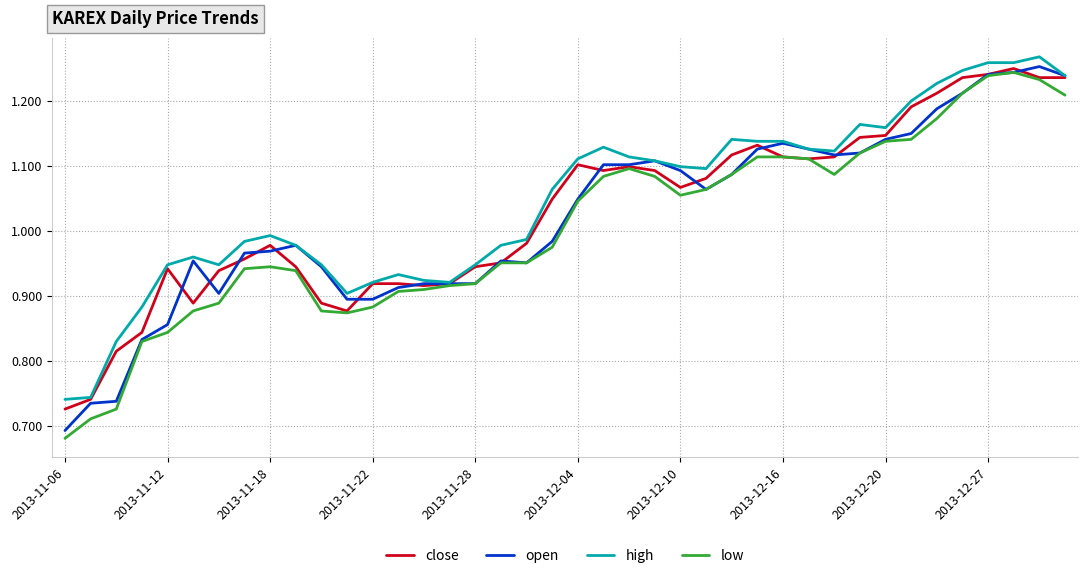

How many lines are shown in the chart?

4